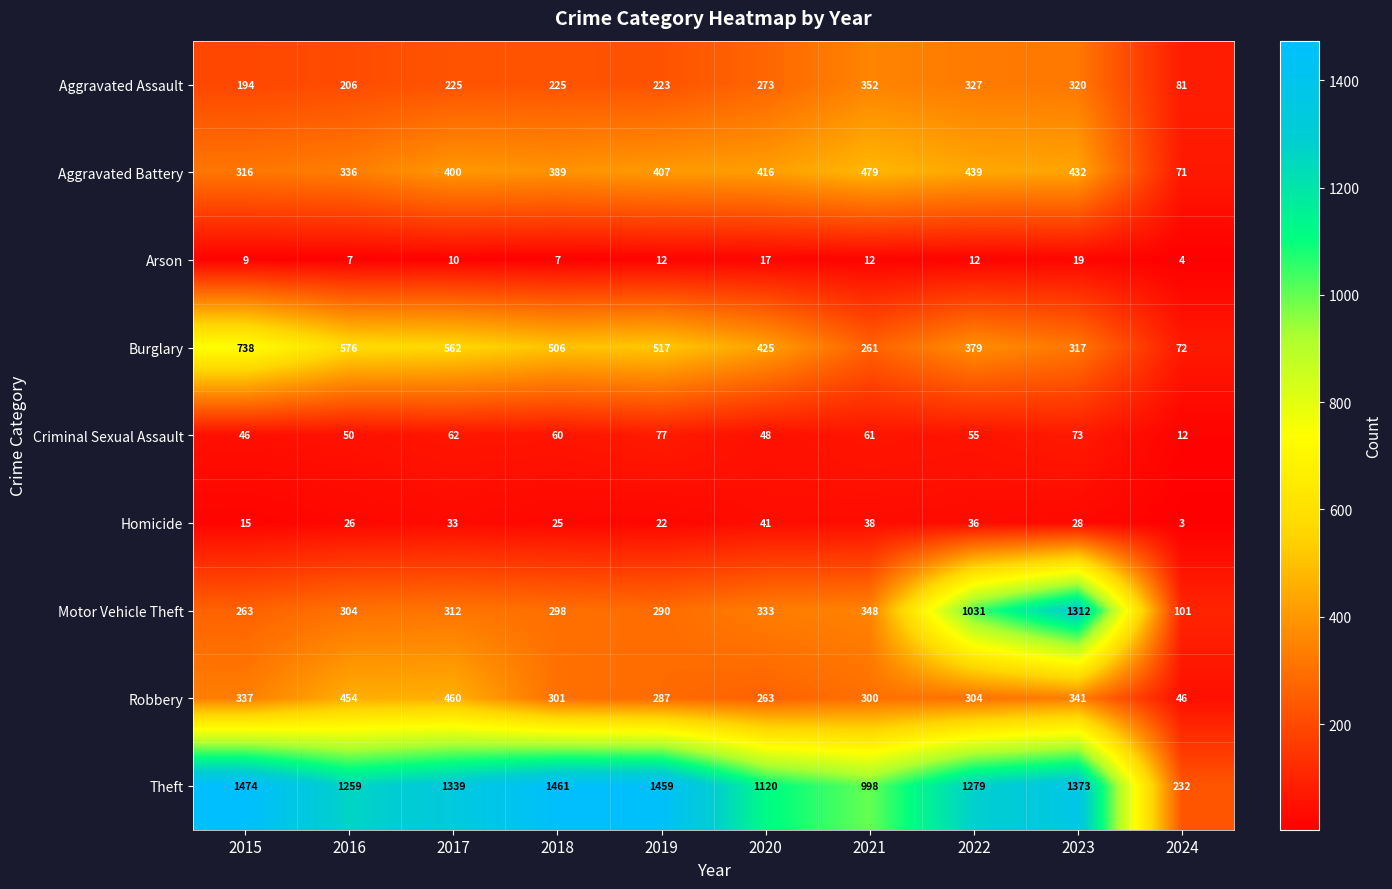

What value does the Robbery series have at 2018, to the nearest 50?

300